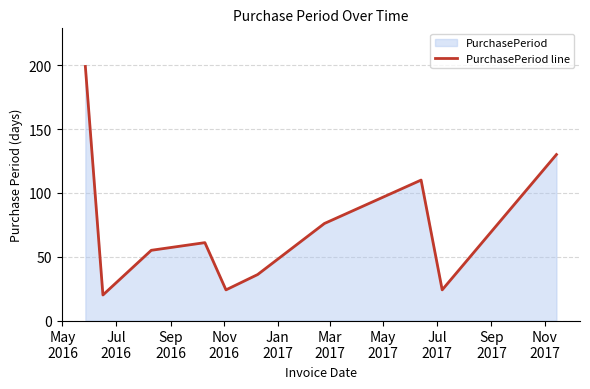

What is the difference between the maximum and minimum values?

179